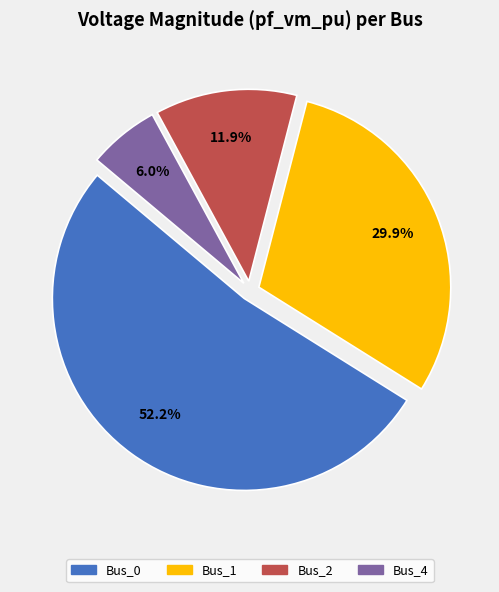

Does any single category account for the majority?

Yes